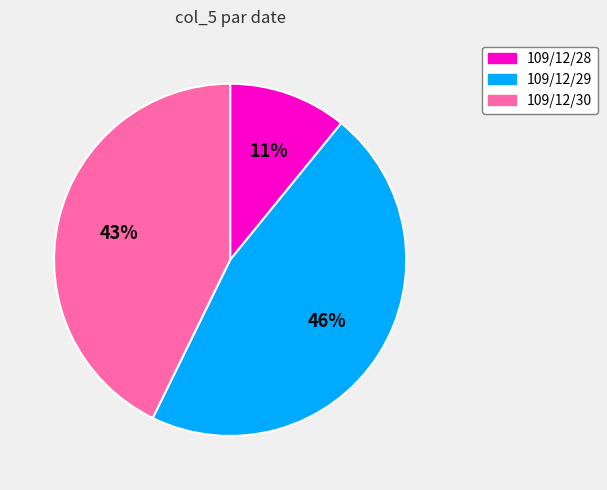

How many segments does this pie chart have?

3